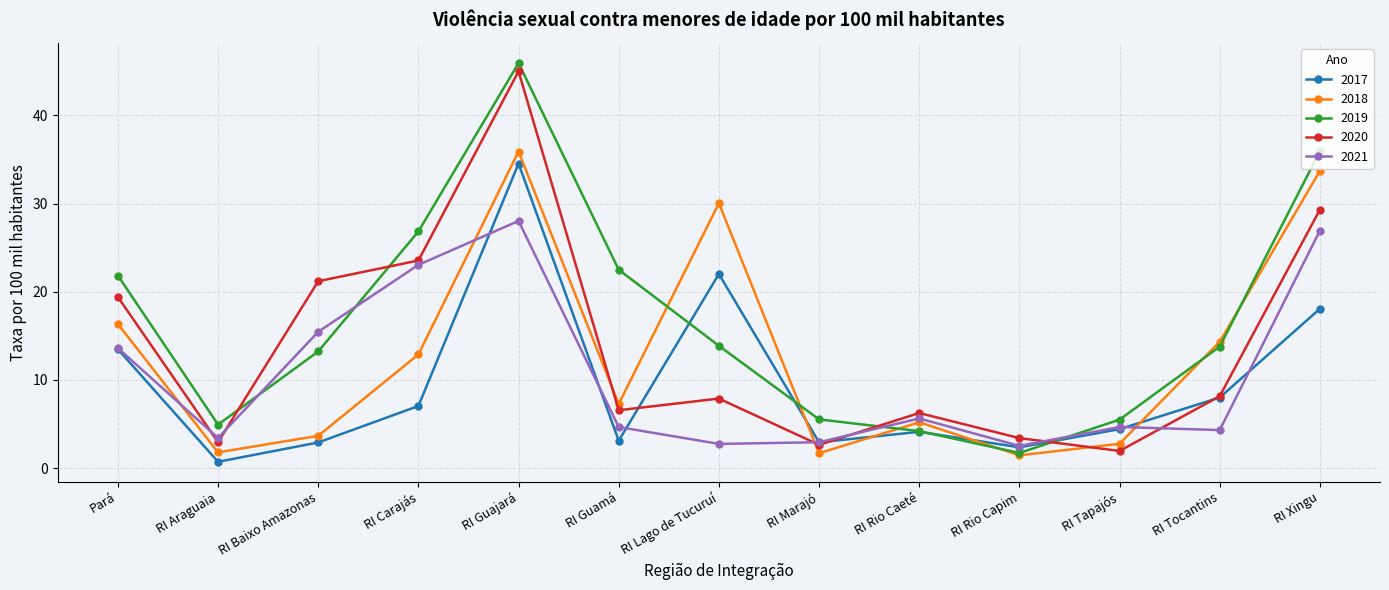

What is the spread (max minus min) of values at RI Marajó?

3.8